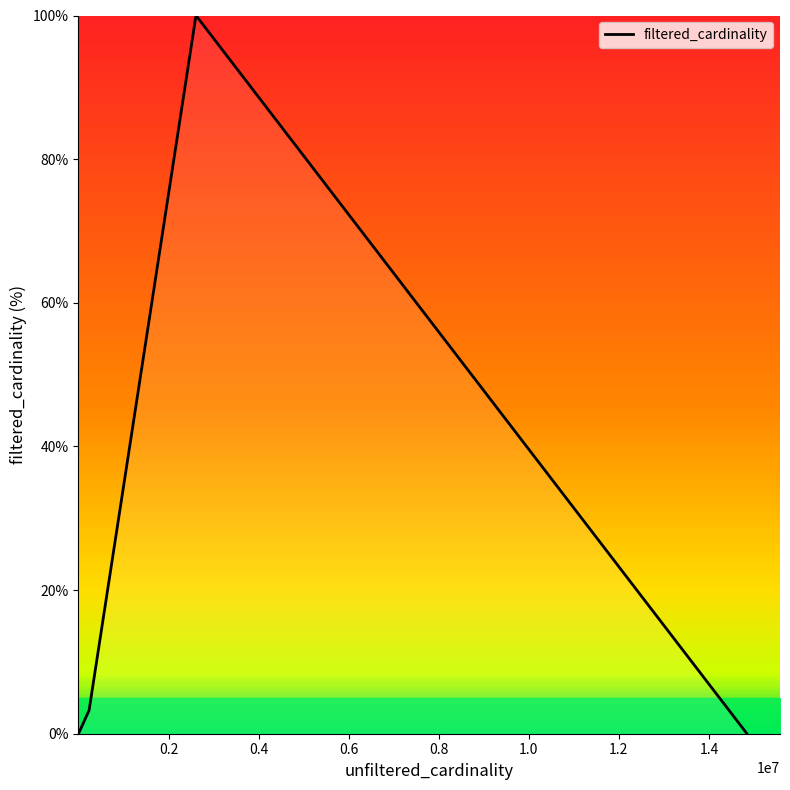

What is the greatest value displayed?

100.0